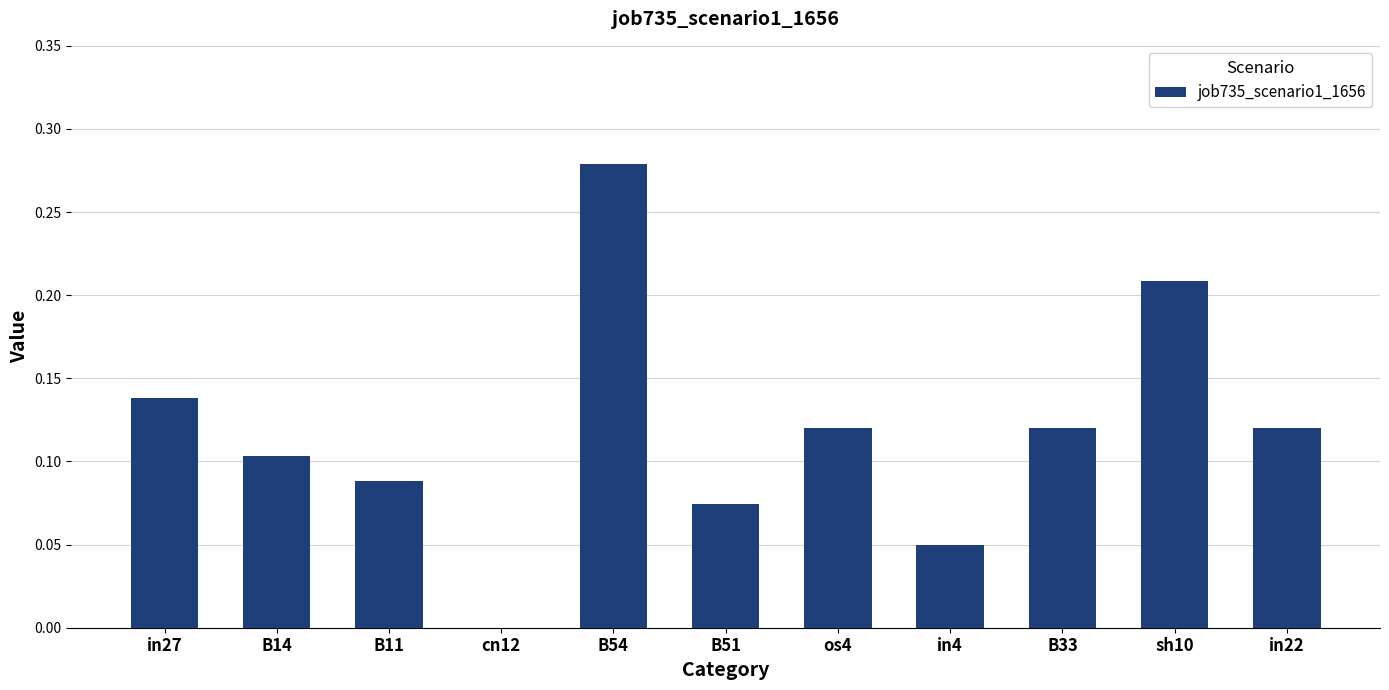

What is the sum of all values?

1.3